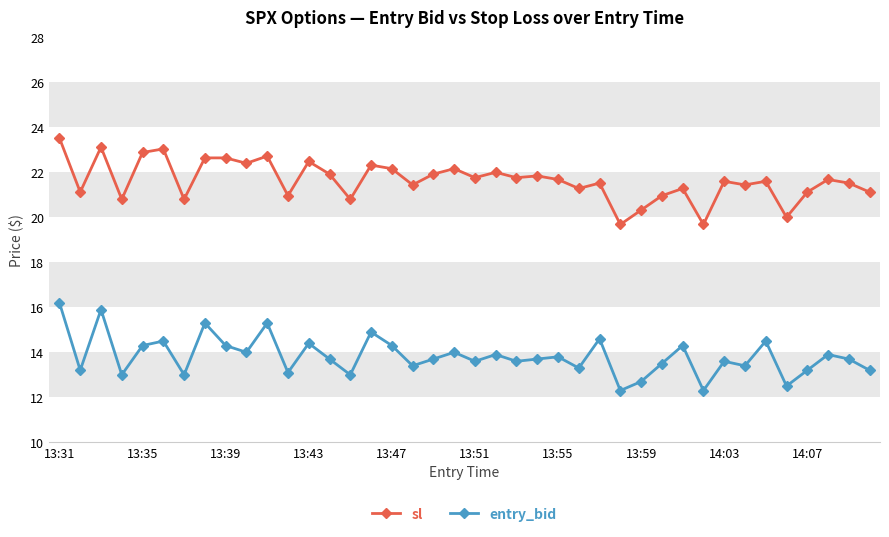

What are all the series names shown in the legend?

sl, entry_bid